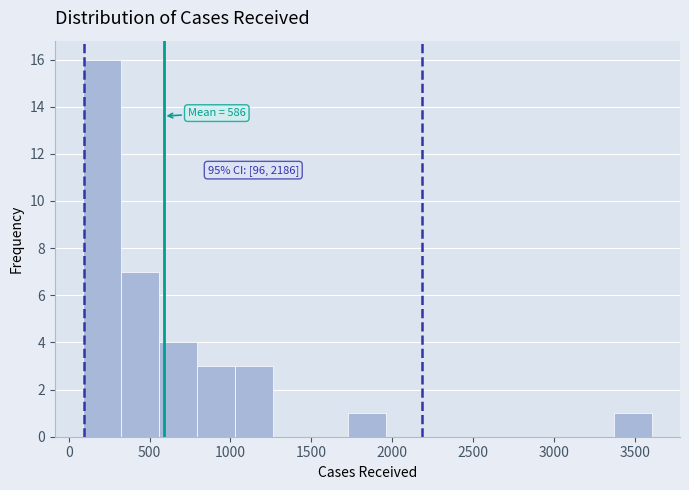

Over which range of the x-axis is the bar tallest?

100 to 300